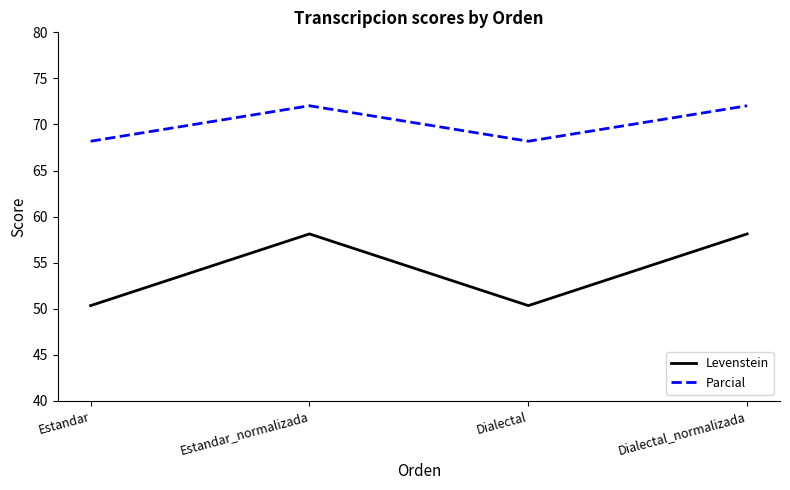

What is the total value across all series at Dialectal_normalizada?

130.2